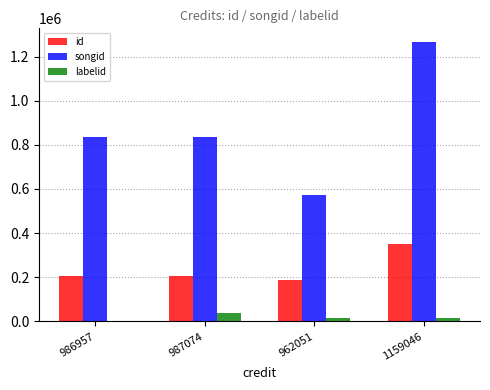

True or false: songid has a value of 1022406 at 962051.

False